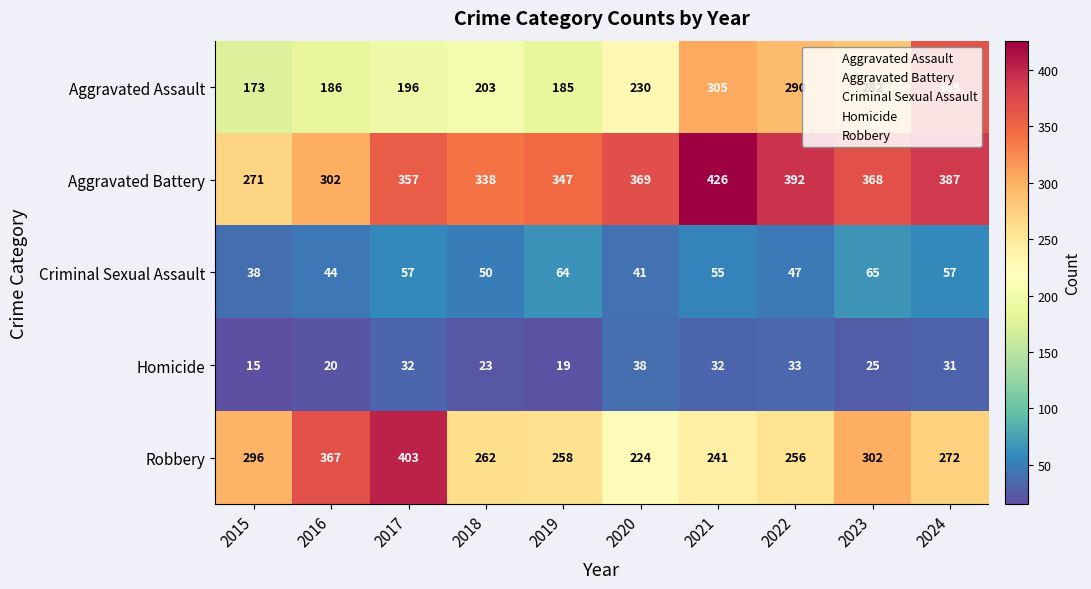

At which category does the chart reach its minimum across all series?

2015